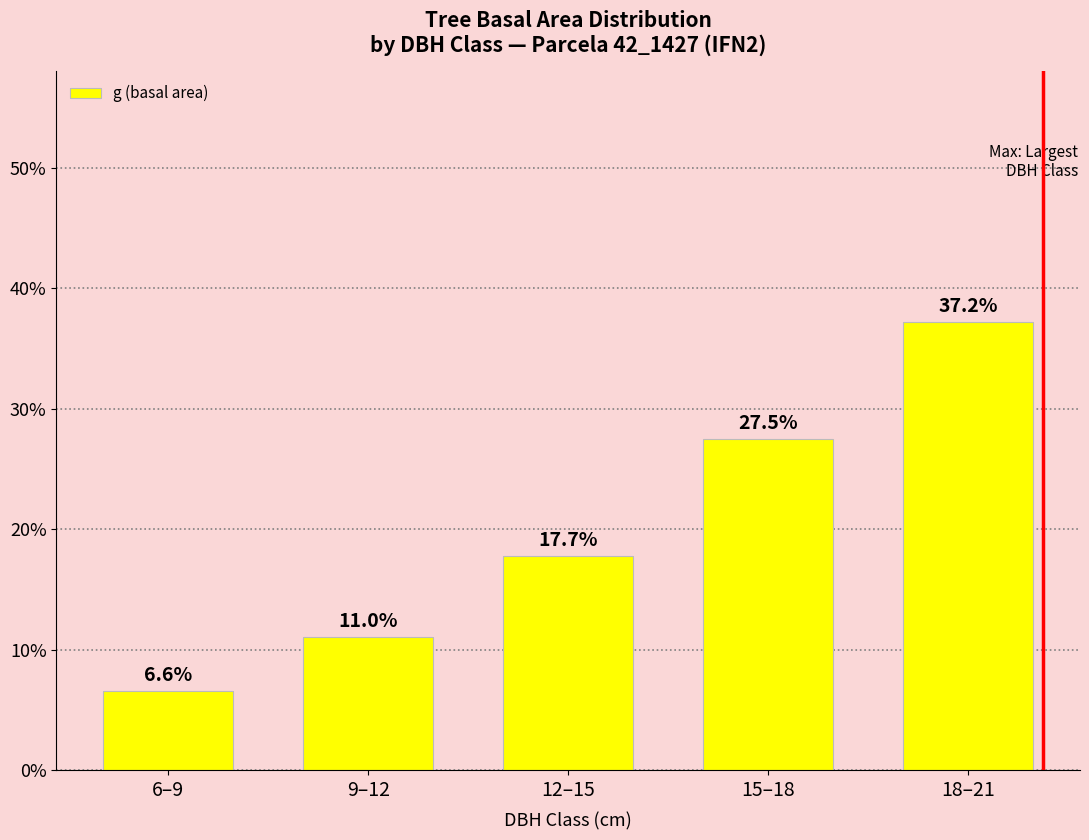

How many bars are there in total?

5